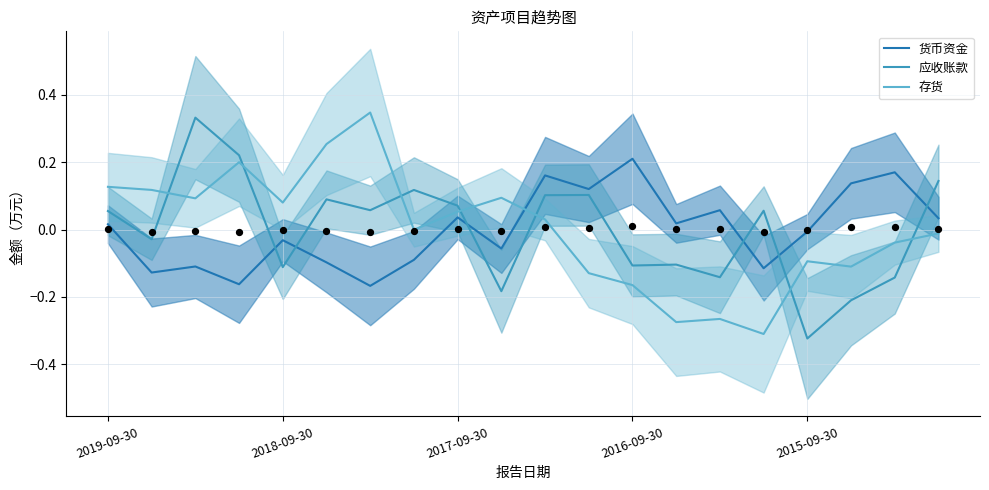

True or false: 应收账款 and 存货 cross at least once.

True